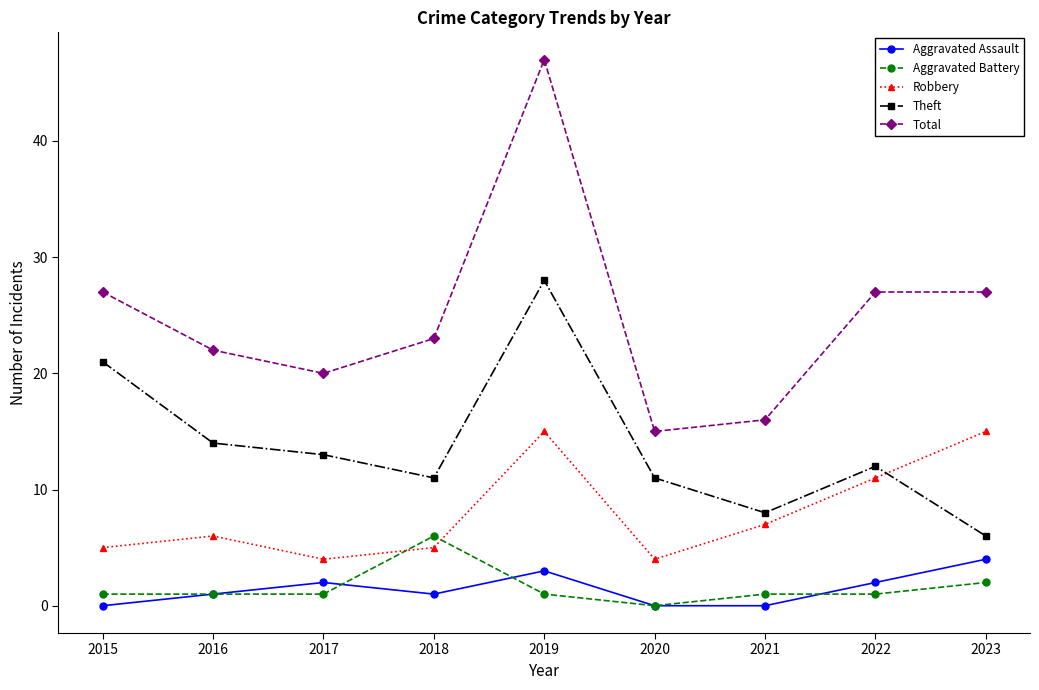

Which series has the largest total across all categories?

Total